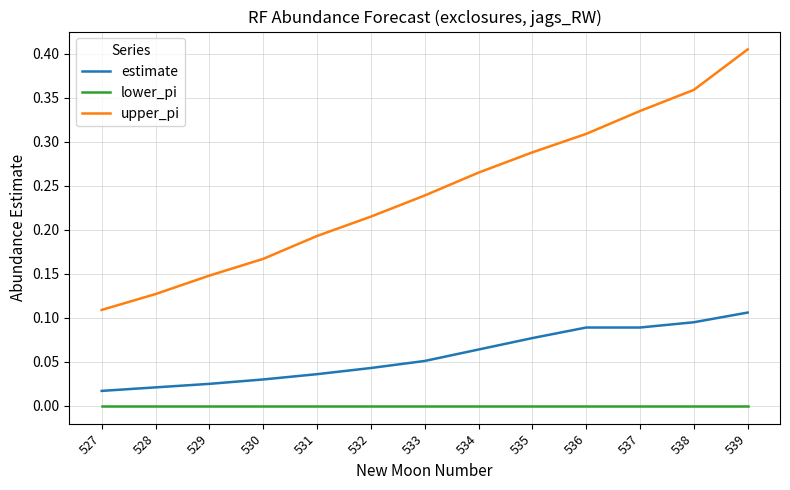

How many lines are shown in the chart?

3